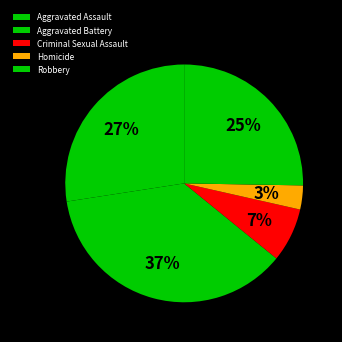

To the nearest percent, what is the difference between the Homicide and Aggravated Assault slice percentages?

24%